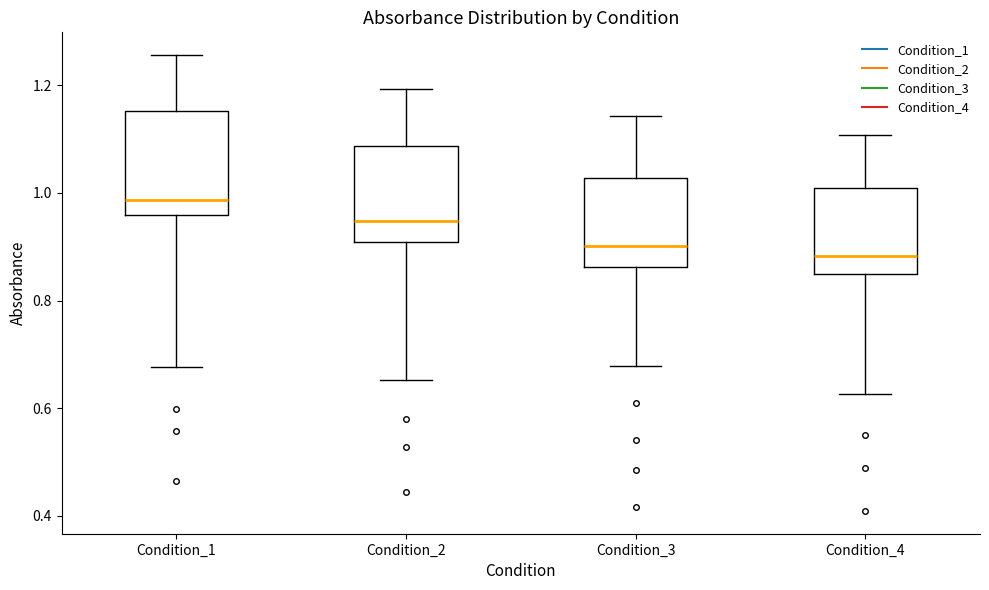

Reading left to right, transcribe this box plot: for each box, give where its median line is, the range the box spans, and where its two whiskers end, as read against the y-axis. The values are not printed on the chart, so give them approximately, as read against the axis.

Condition_1: median 0.98, box 0.96 to 1.16, whiskers 0.68 to 1.26
Condition_2: median 0.94, box 0.90 to 1.08, whiskers 0.66 to 1.20
Condition_3: median 0.90, box 0.86 to 1.02, whiskers 0.68 to 1.14
Condition_4: median 0.88, box 0.84 to 1.00, whiskers 0.62 to 1.10